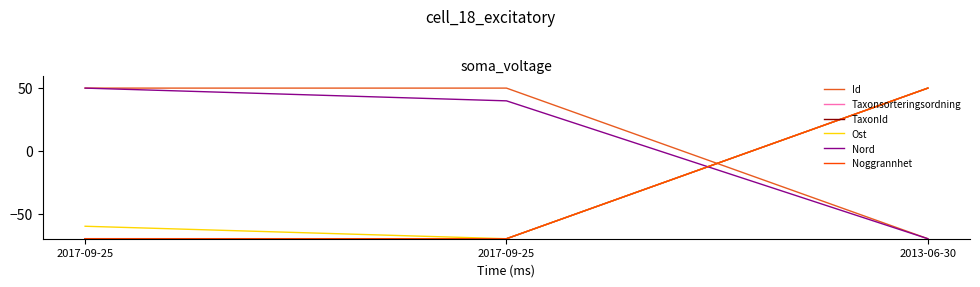

What are all the series names shown in the legend?

Id, Taxonsorteringsordning, TaxonId, Ost, Nord, Noggrannhet